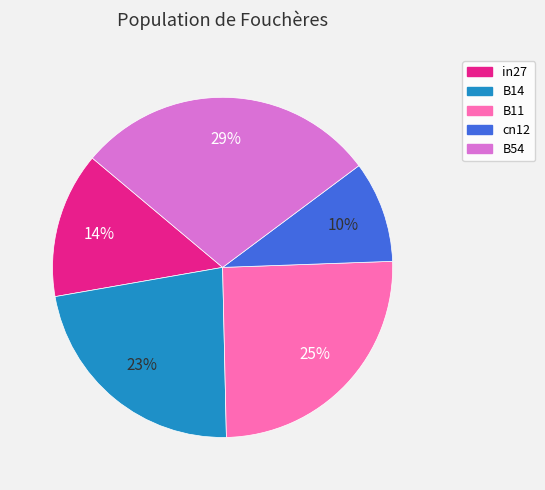

Is it true that cn12 is 5% of the pie?

False